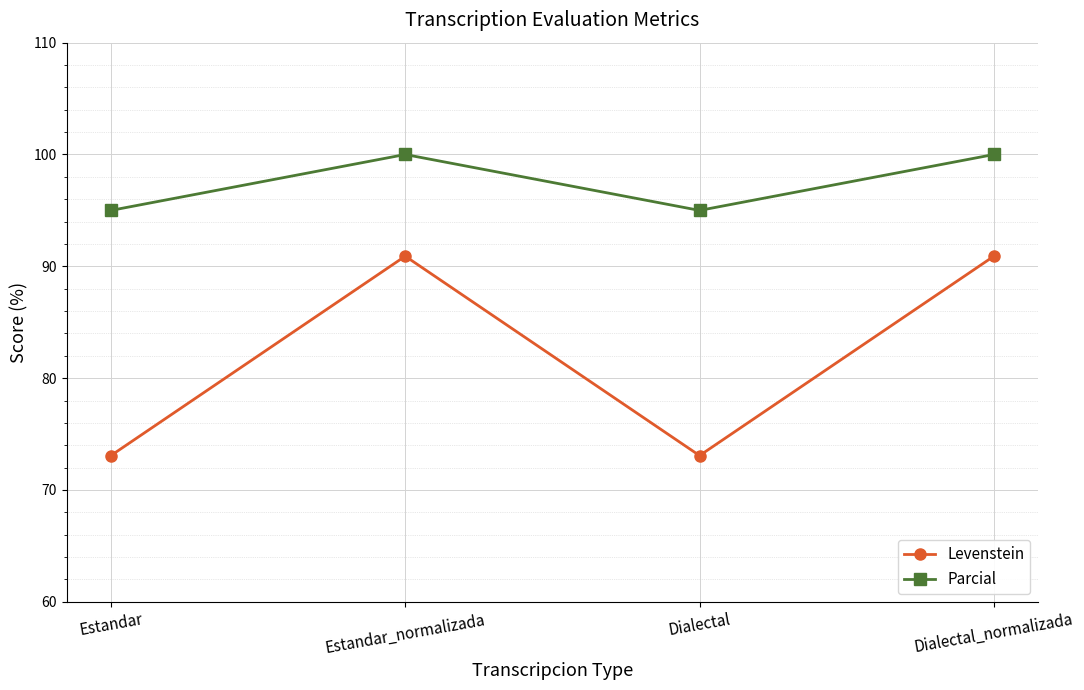

The Parcial series shows 52.3 at Estandar. True or false?

False